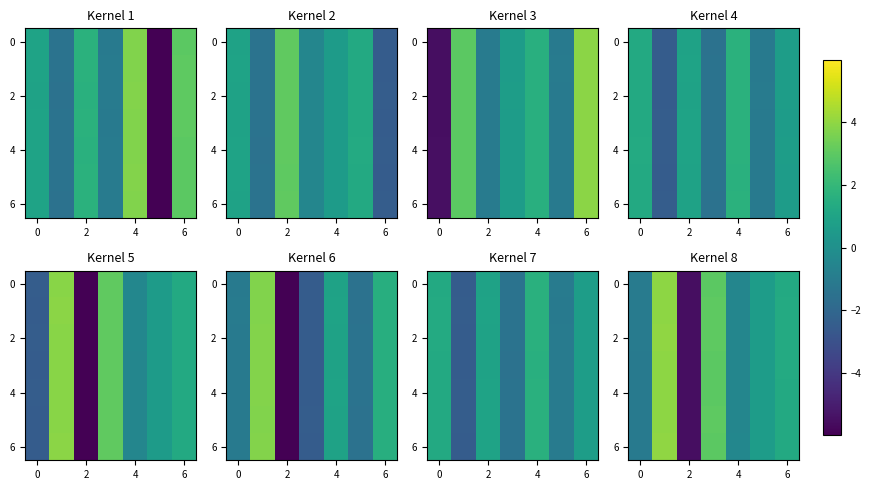

What is the sum of all row_6 values?

1.8